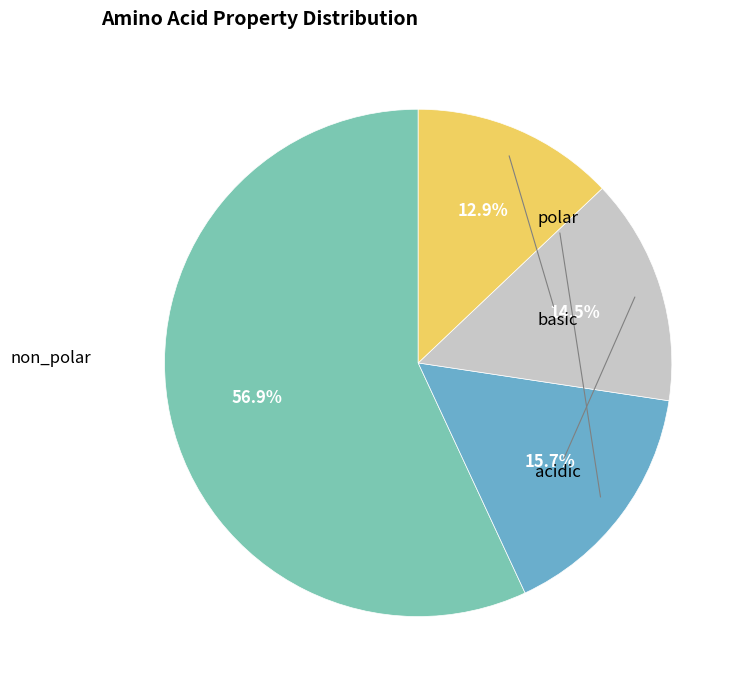

Which slice is the smallest?

basic